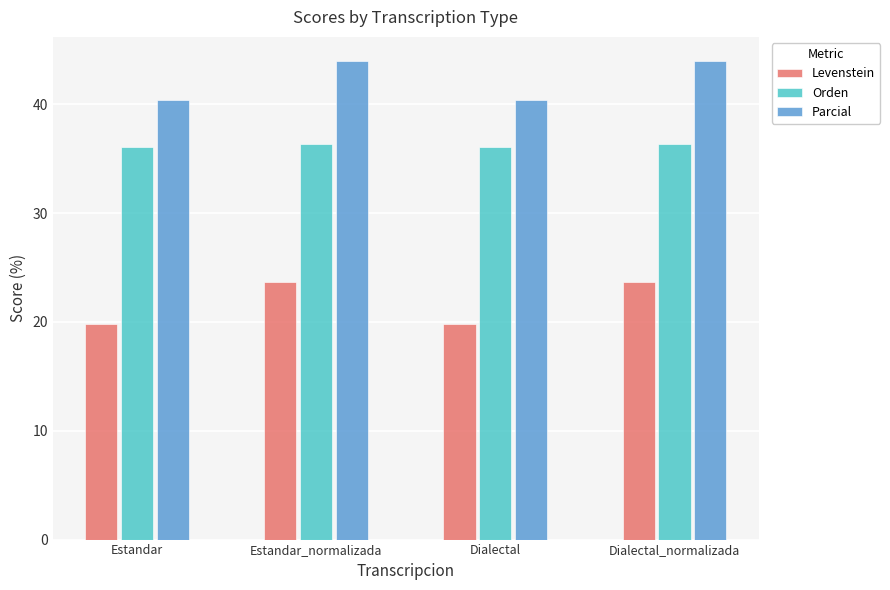

What are all the series names shown in the legend?

Levenstein, Orden, Parcial